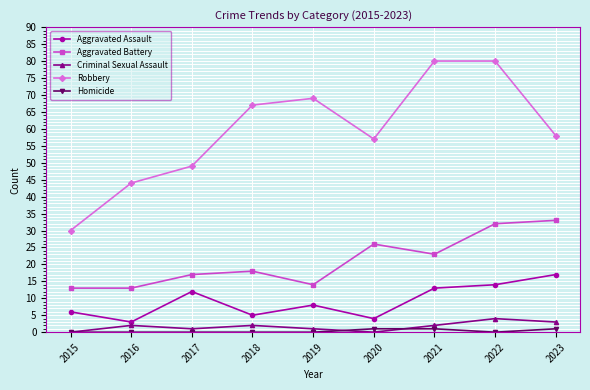

The Robbery series shows 83 at 2020. True or false?

False